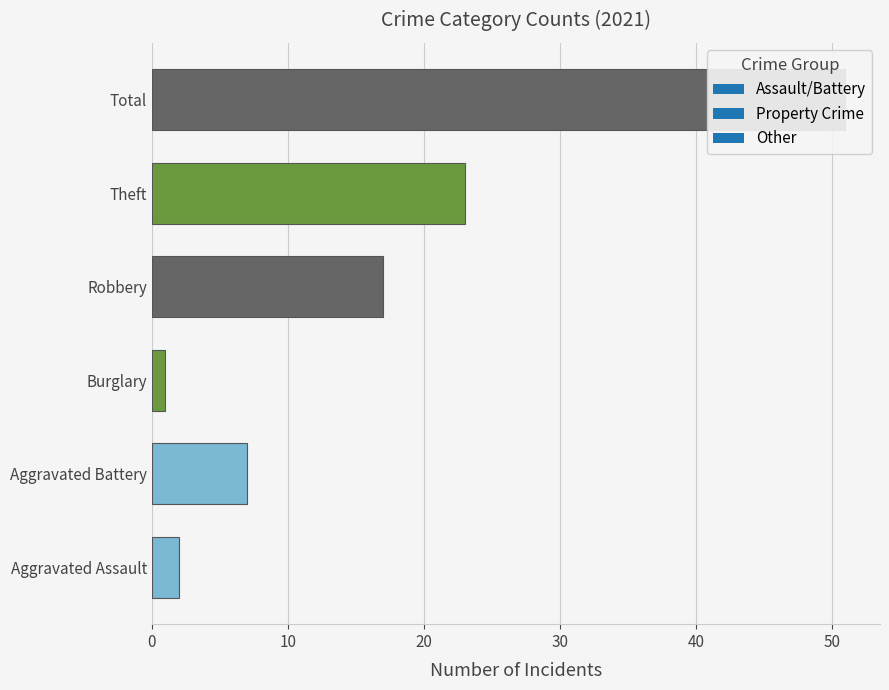

Between Theft and Total, which is larger?

Total